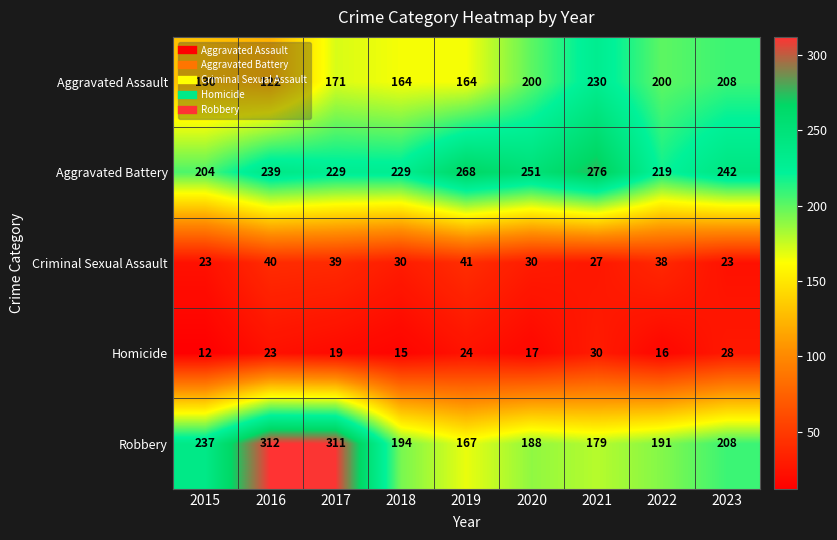

What value does the Homicide series have at 2019?

24